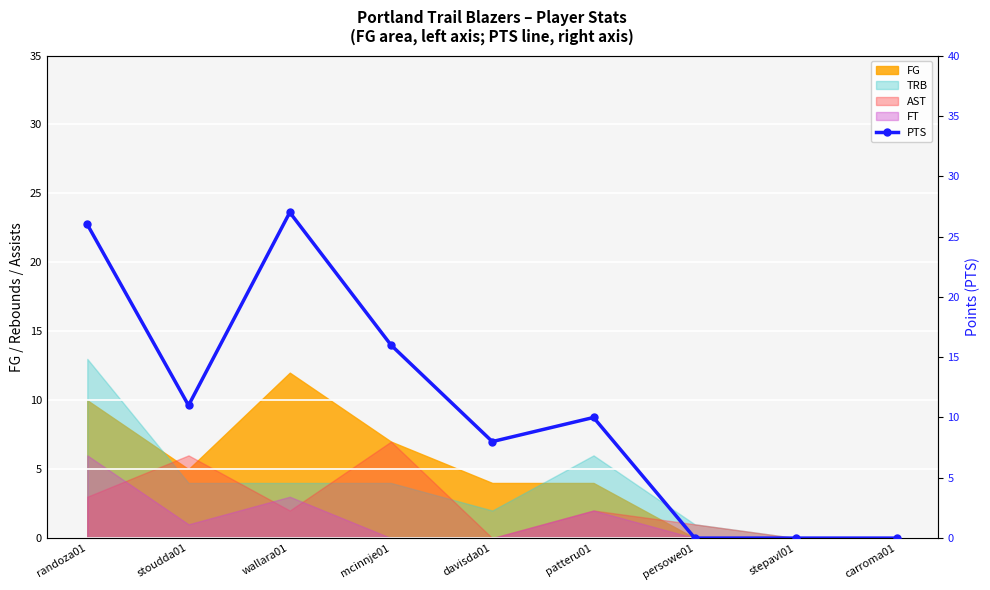

Reading left to right, what are all the values shown in this chart?

randoza01=26	stoudda01=11	wallara01=27	mcinnje01=16	davisda01=8	patteru01=10	persowe01=0	stepavl01=0	carroma01=0